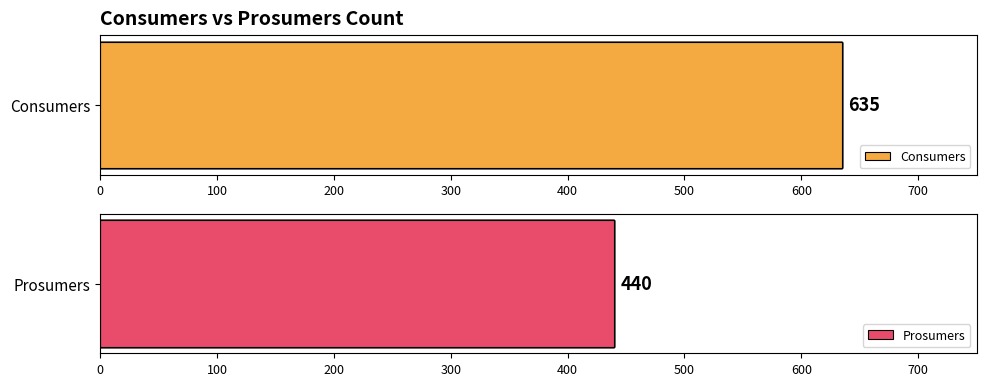

At 0, list the series in order from largest to smallest.

Consumers, Prosumers